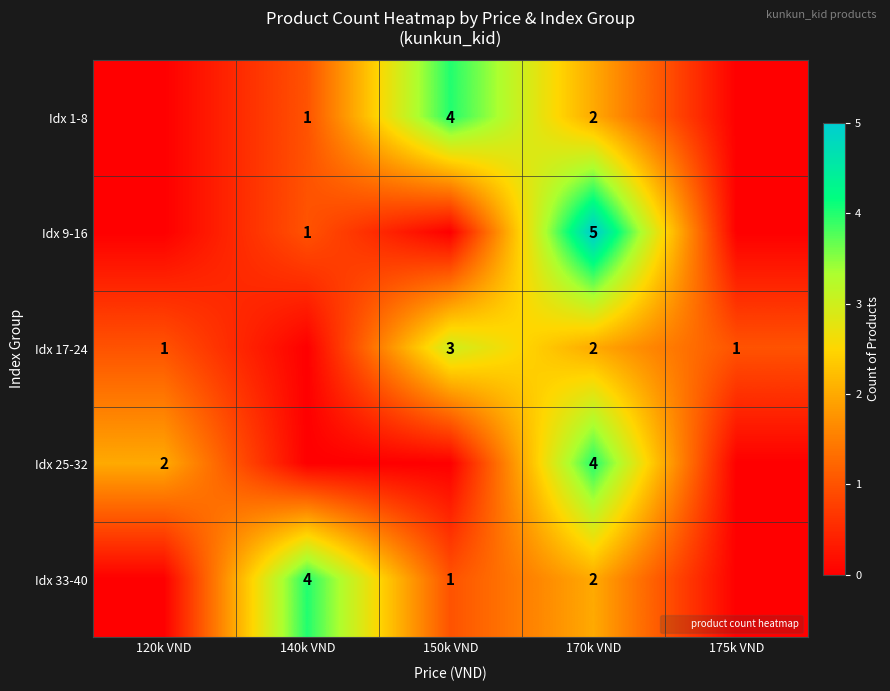

List the series in order of their peak value, highest first.

Idx 9-16, Idx 1-8, Idx 25-32, Idx 33-40, Idx 17-24